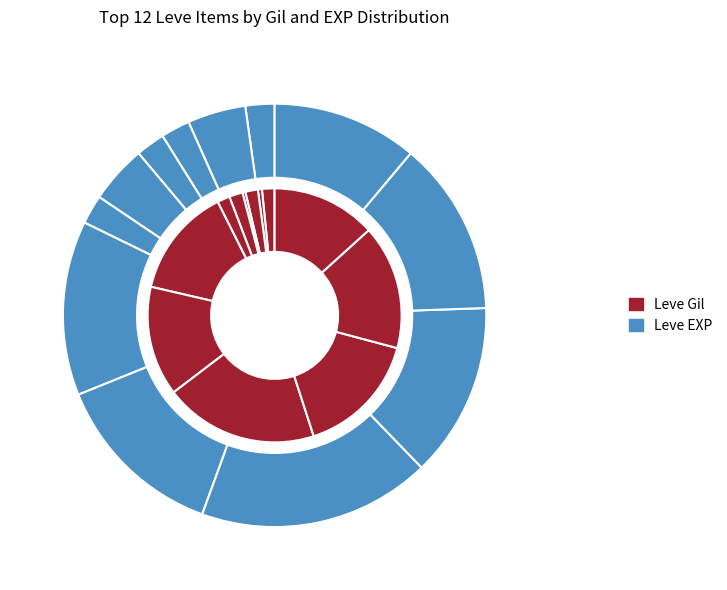

Combined, what portion of the pie is Hempen Shepherd's Tunic and Hempen Coif?

17.5%